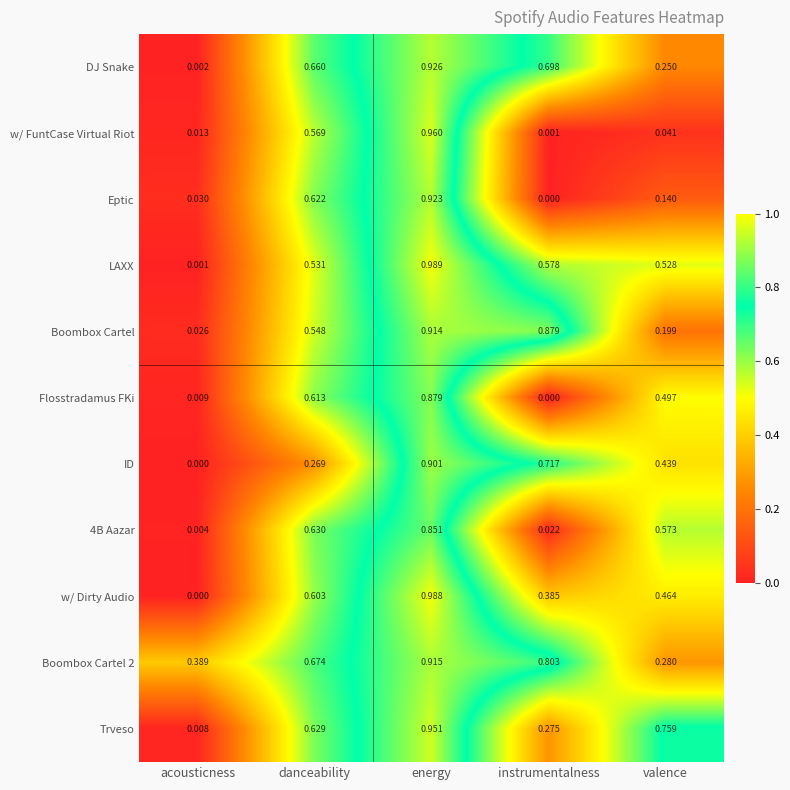

Which category has the highest value in the LAXX series?

energy